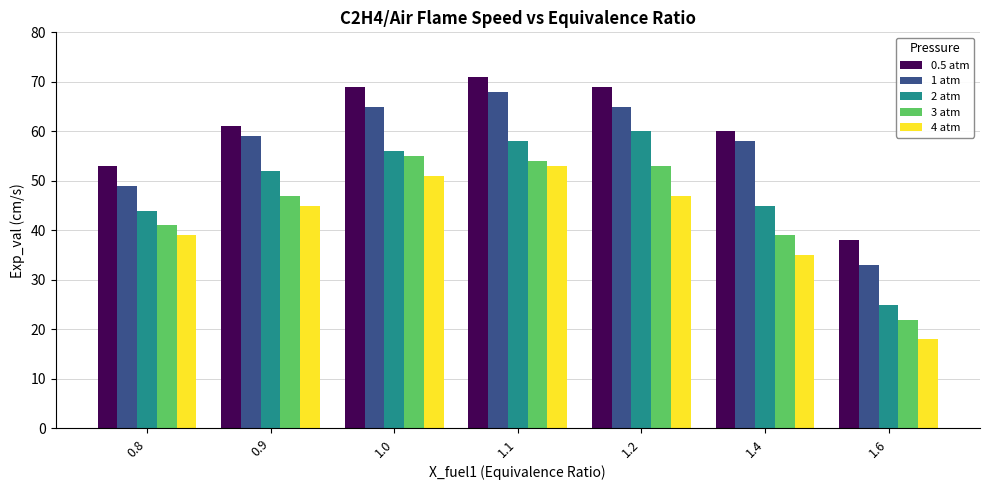

What is the label of the 6th bar from the left?

1.4